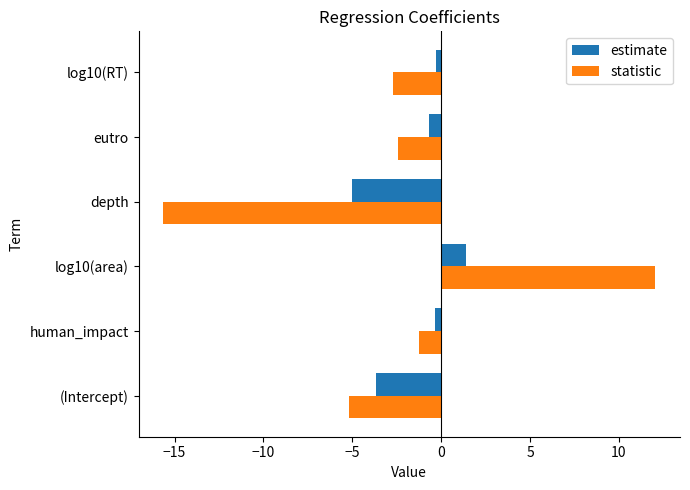

What is the minimum value shown in the chart?

-15.6